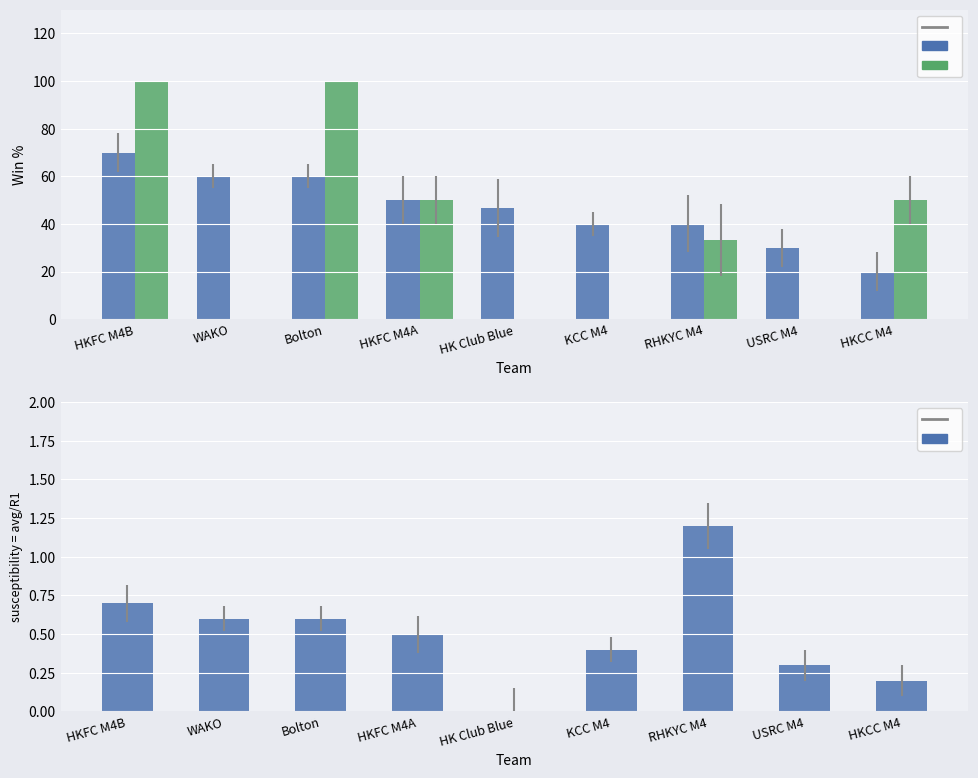

How many values in Rubber 1 Win % are above zero?

5